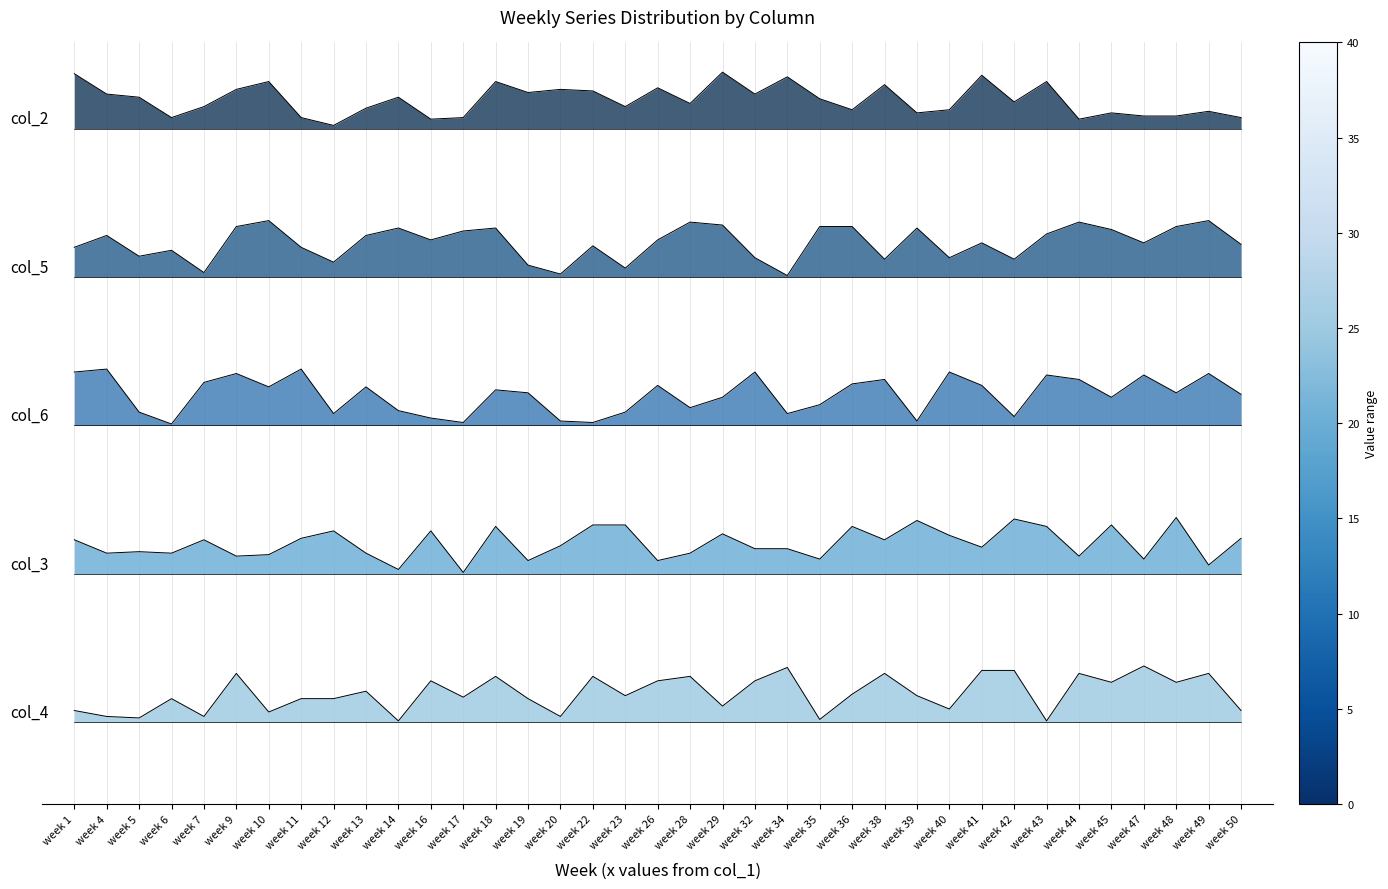

What is the value of the col_5 point at the 24th from the left?

3.8